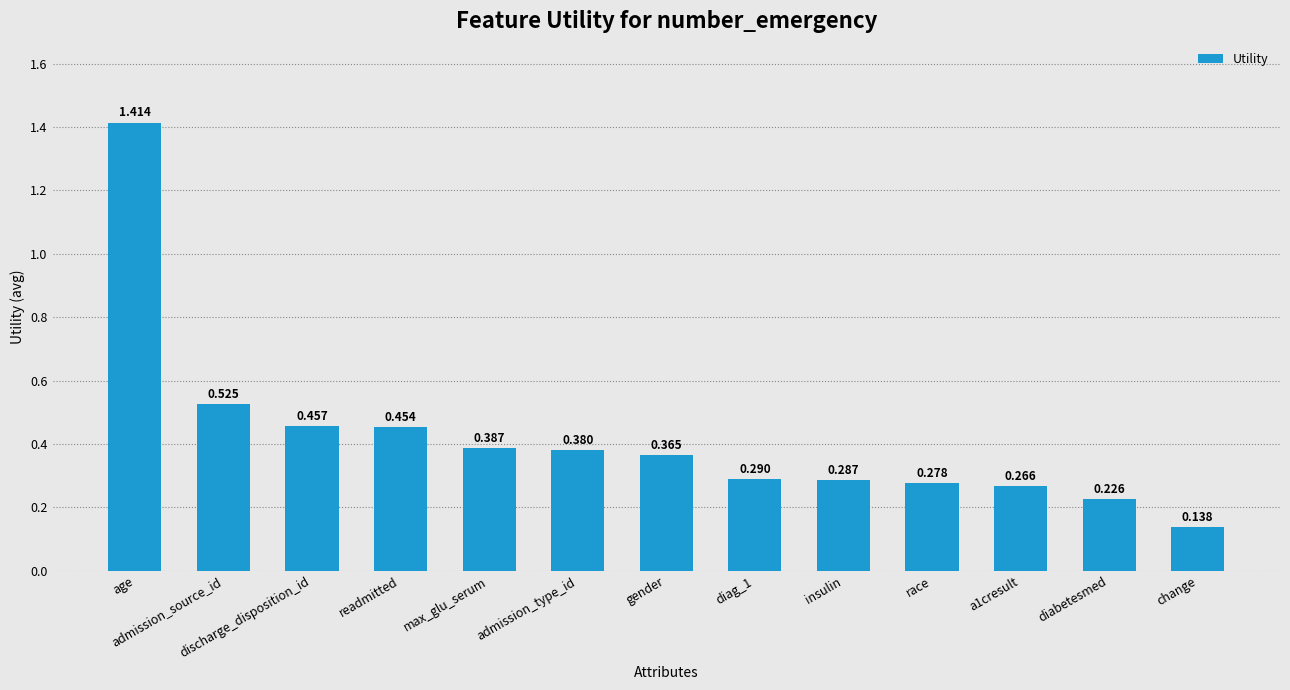

Which has a higher value, race or admission_type_id?

admission_type_id